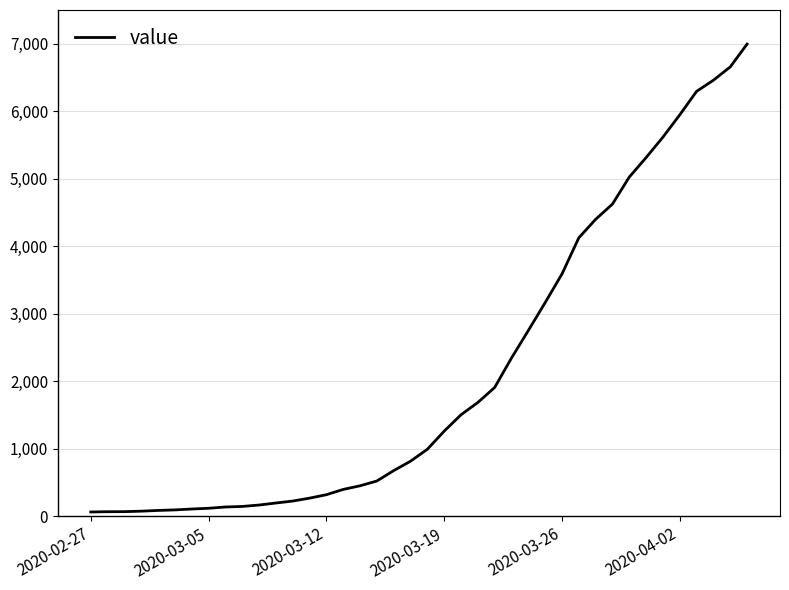

What is the maximum value shown in the chart?

6995